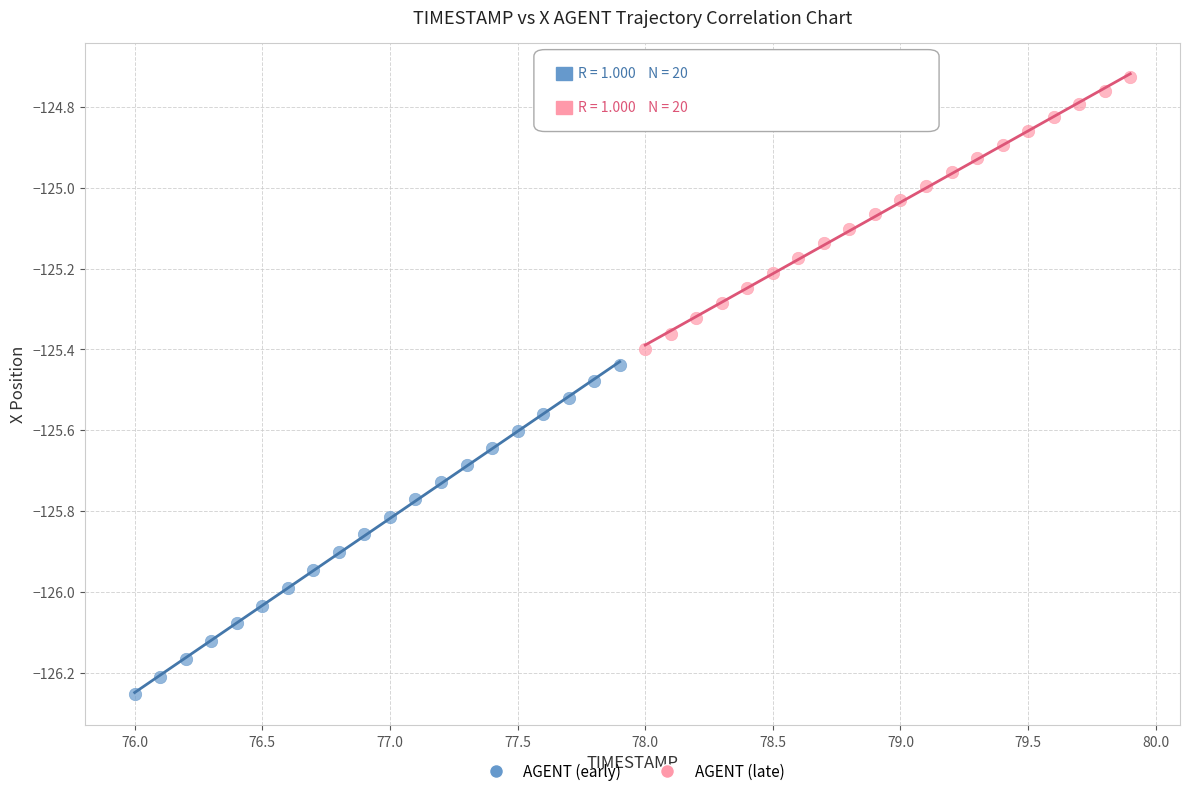

Which series has the largest Y range (max minus min)?

AGENT (early)